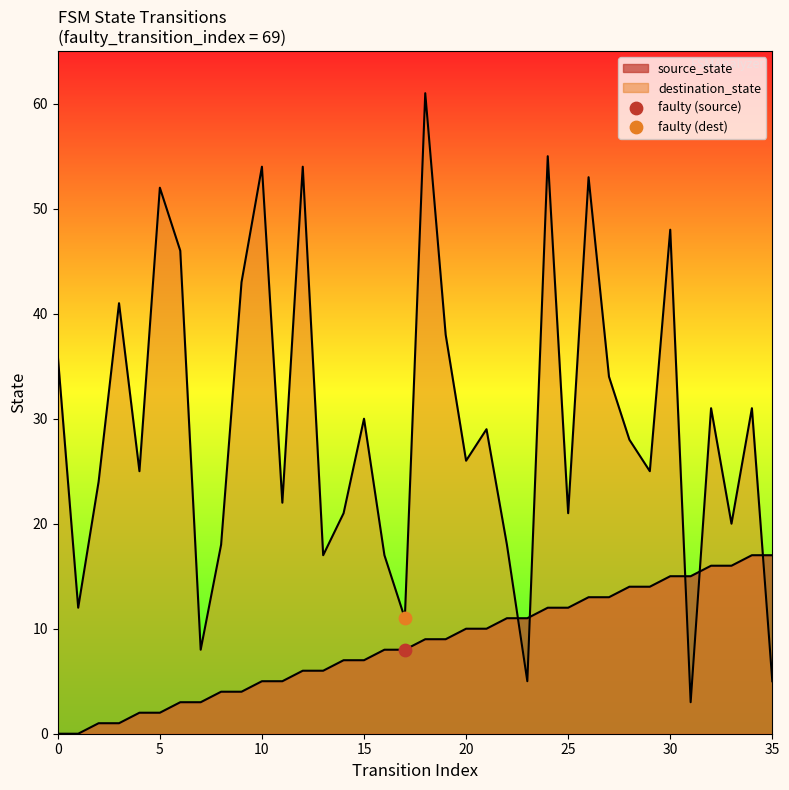

Which series reaches the minimum Y coordinate?

source_state